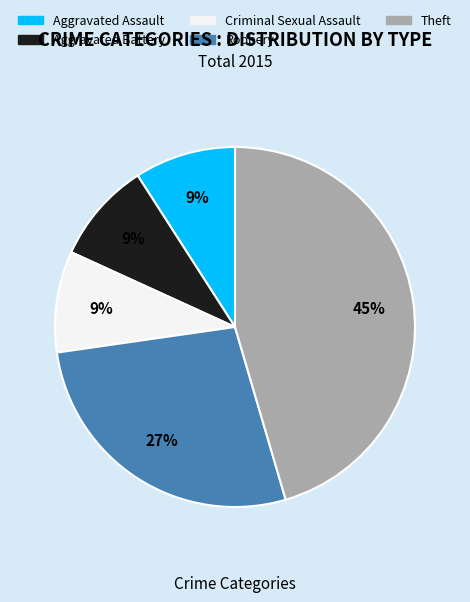

To the nearest percent, what is the combined percentage of Aggravated Battery and Robbery?

36%